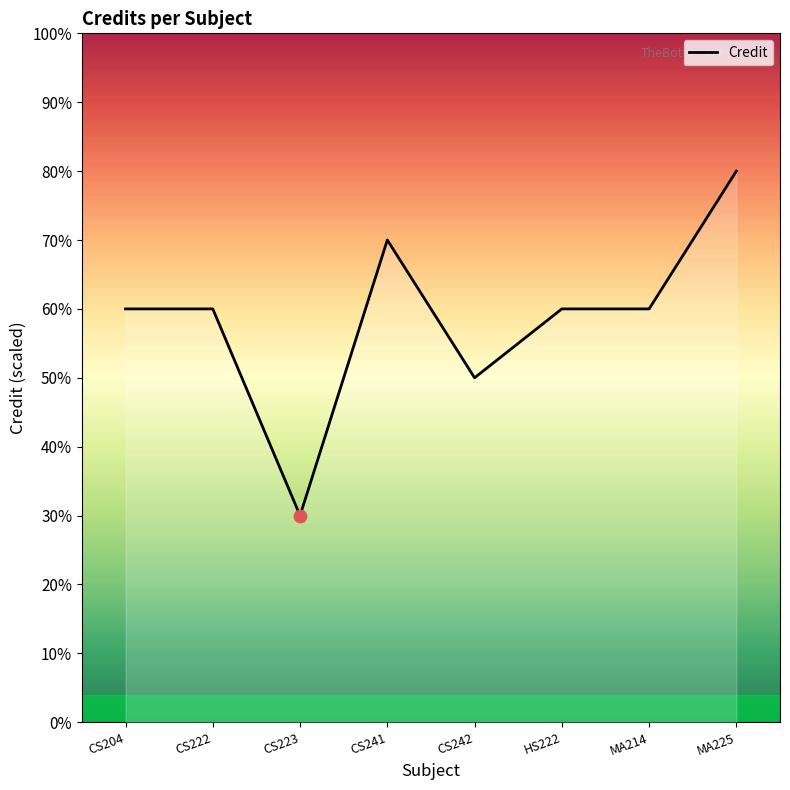

Which has a higher value, HS222 or CS242?

HS222